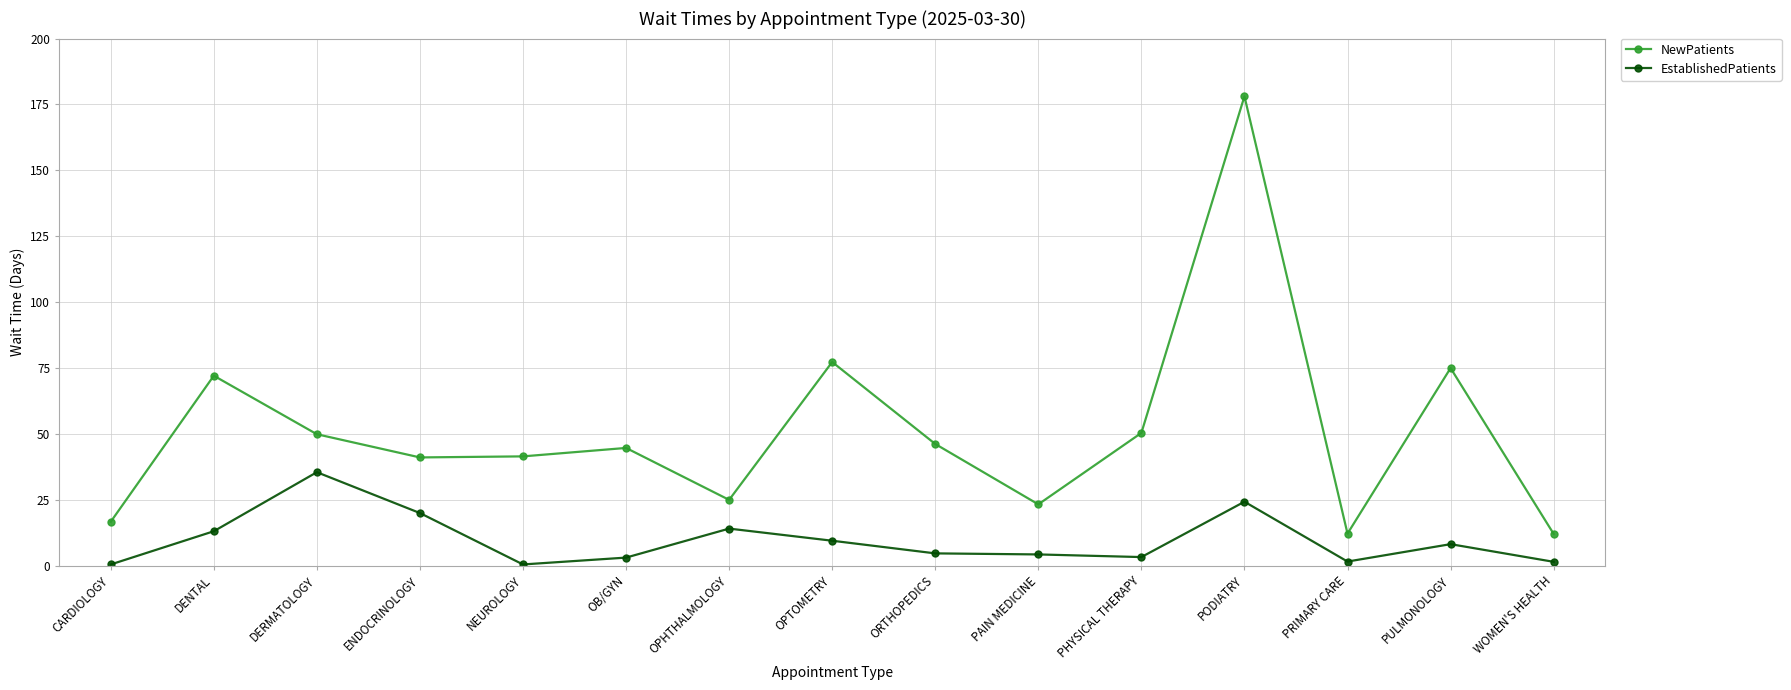

At which label does NewPatients first exceed 44?

DENTAL